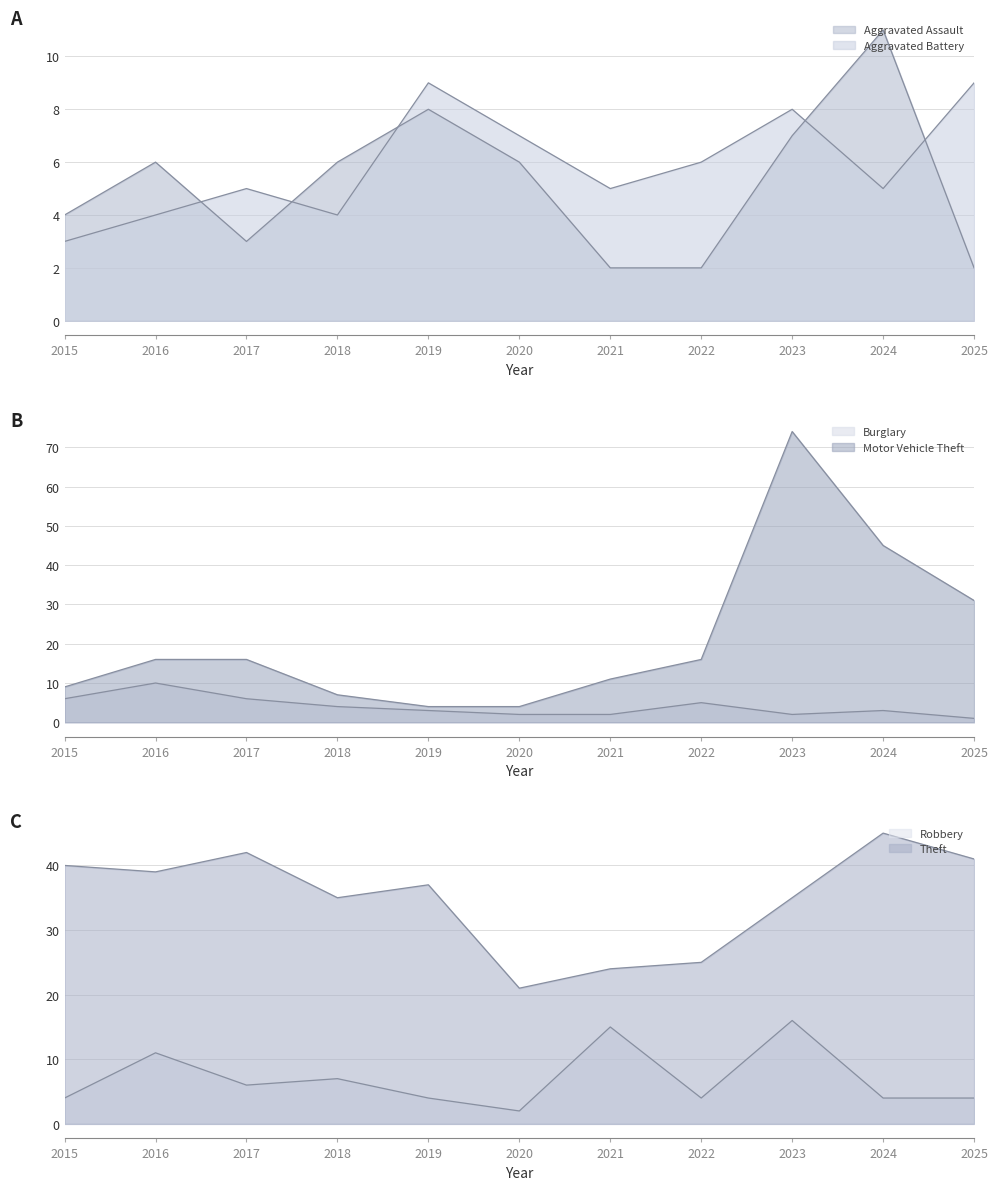

What is the difference between the Motor Vehicle Theft values at 2025 and 2019?

27